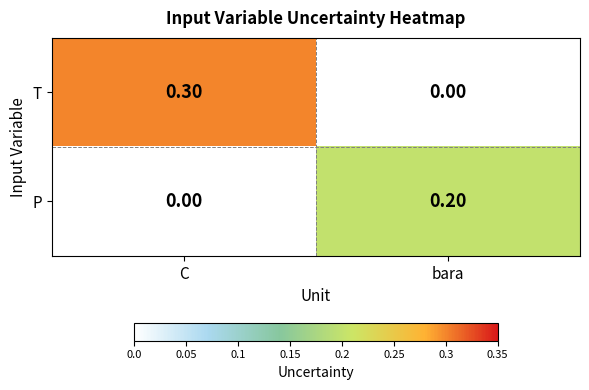

At which category is the sum across all series the highest?

C